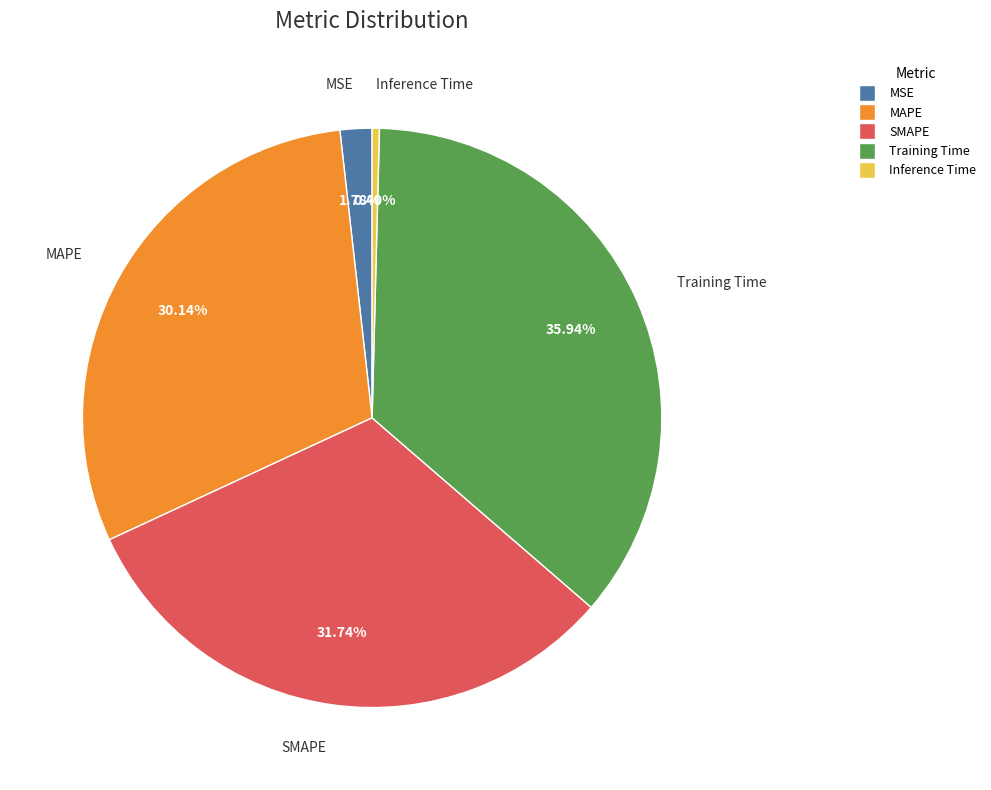

To the nearest percent, what is the combined percentage of Training Time and SMAPE?

68%